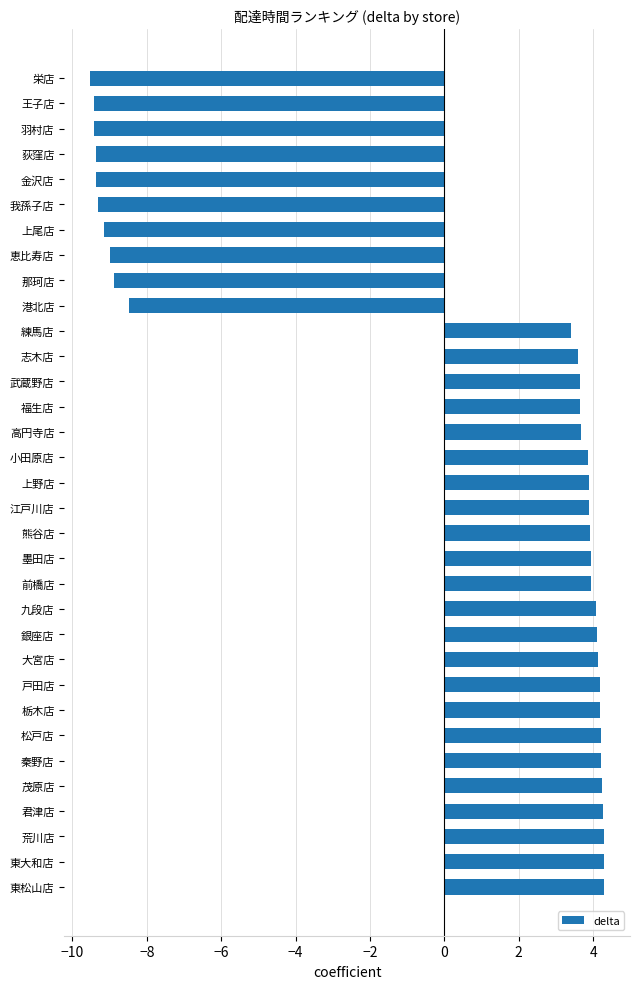

How many values exceed 3?

23